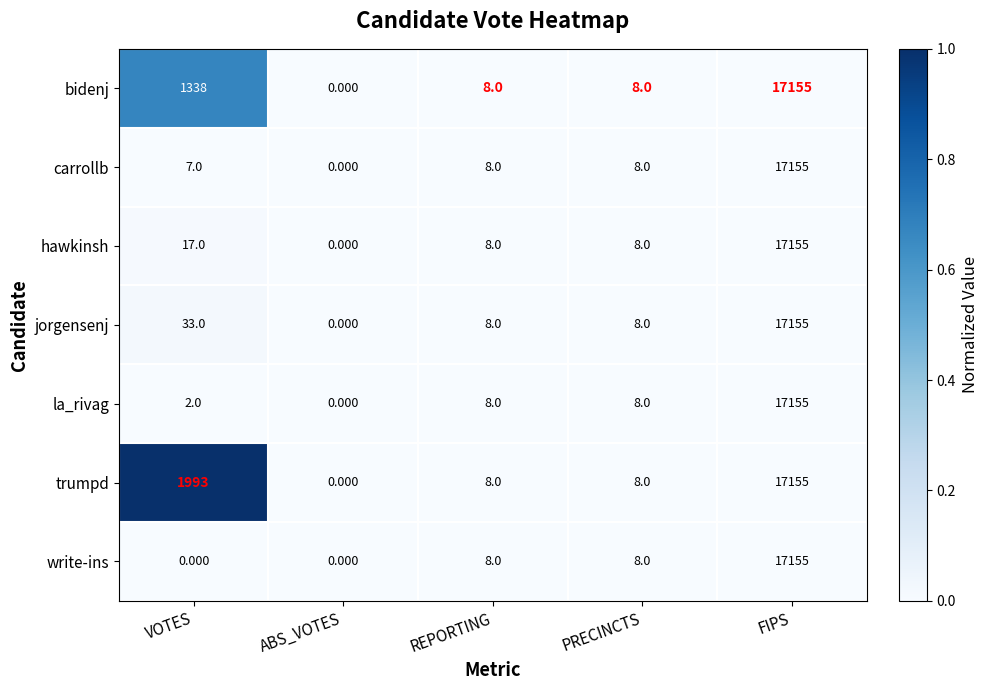

At which category is the sum across all series the highest?

FIPS